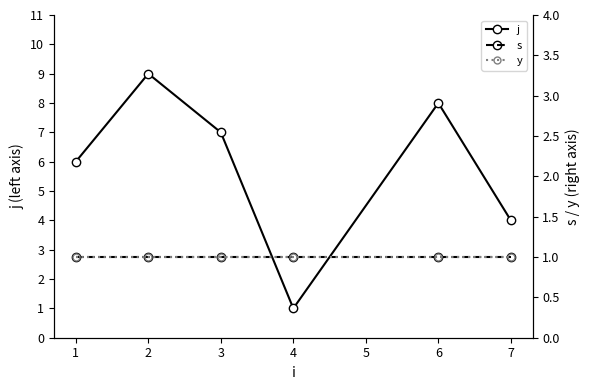

What is the difference between the maximum and minimum values in the j series?

8